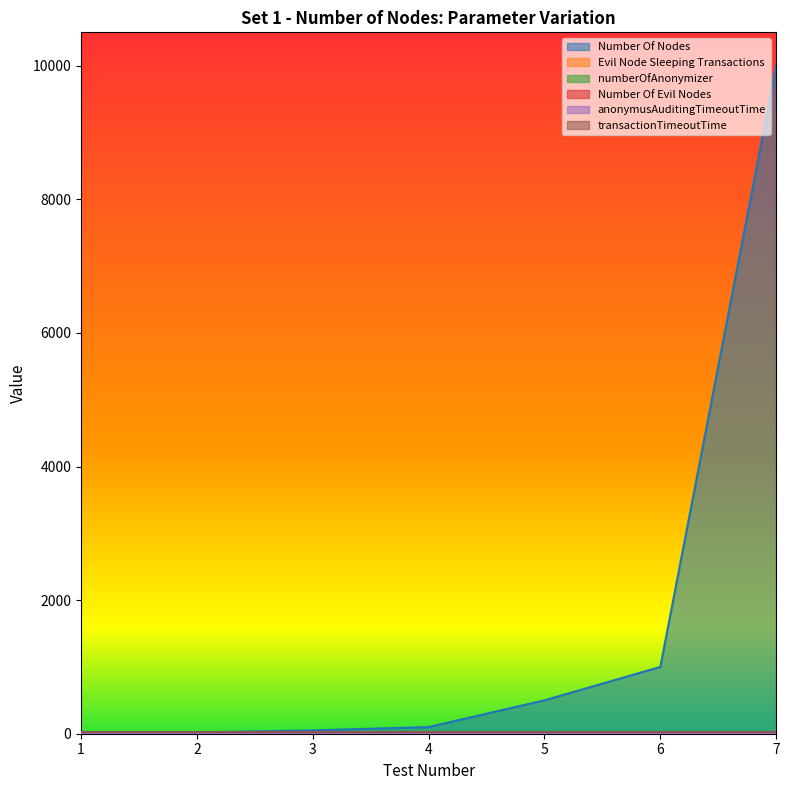

What is the sum of the transactionTimeoutTime values at 7 and 3?

60